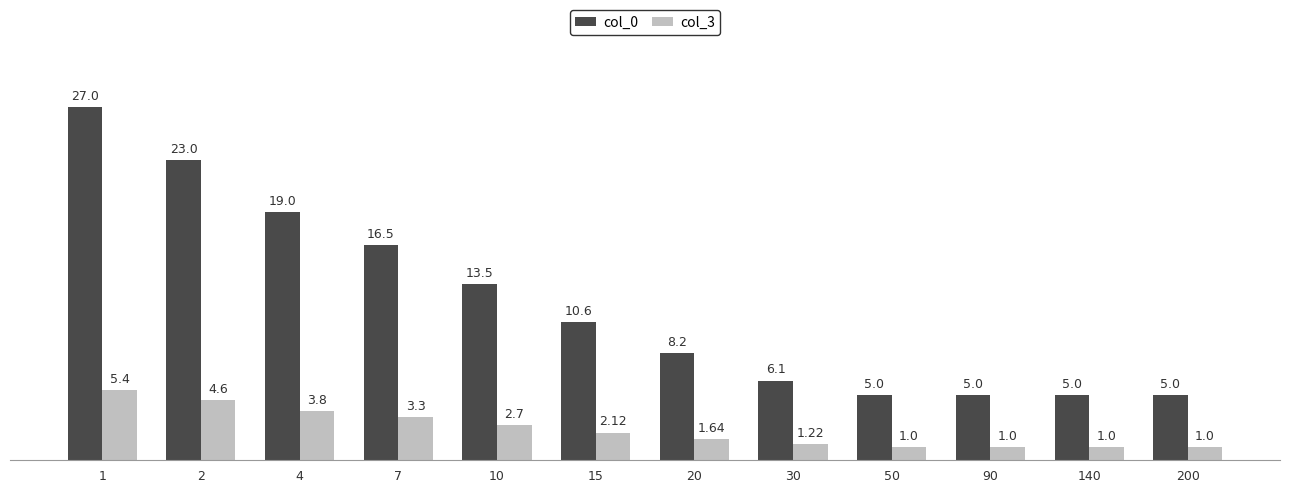

What is the total value across all series at 10?

16.2